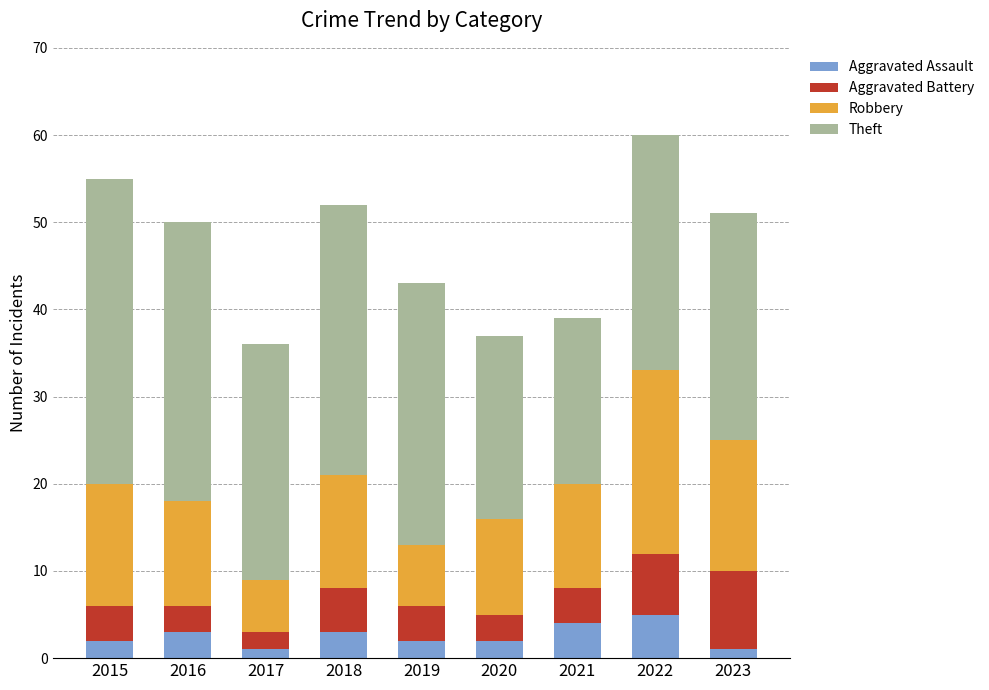

True or false: Aggravated Assault has a value of 4 at 2021.

True